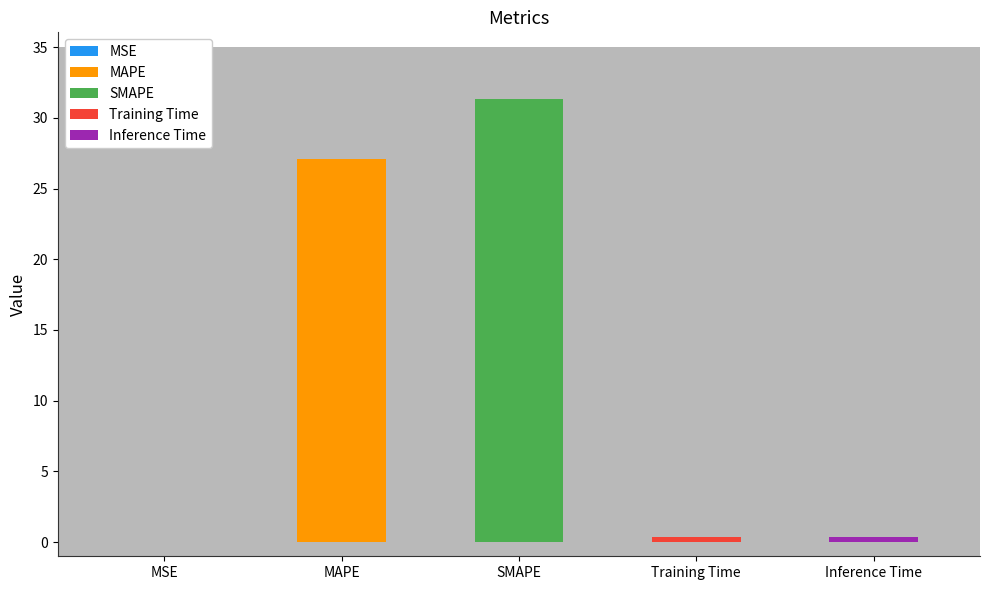

Count the number of categories in the chart.

5